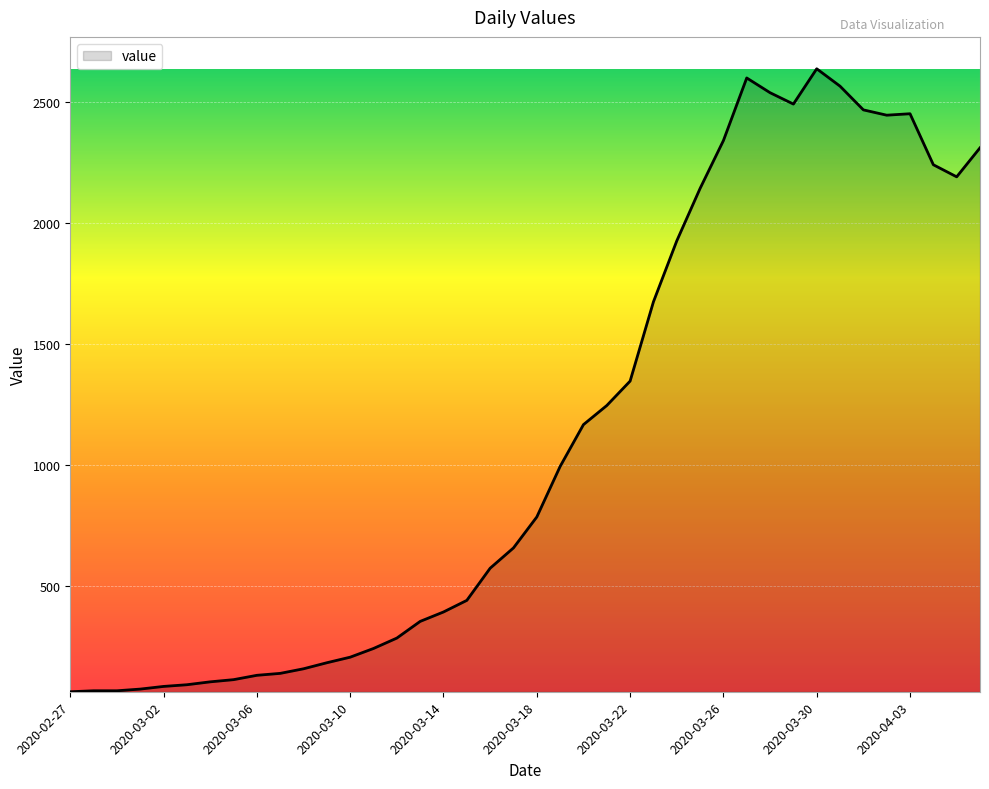

What is the difference between the maximum and minimum values?

2577